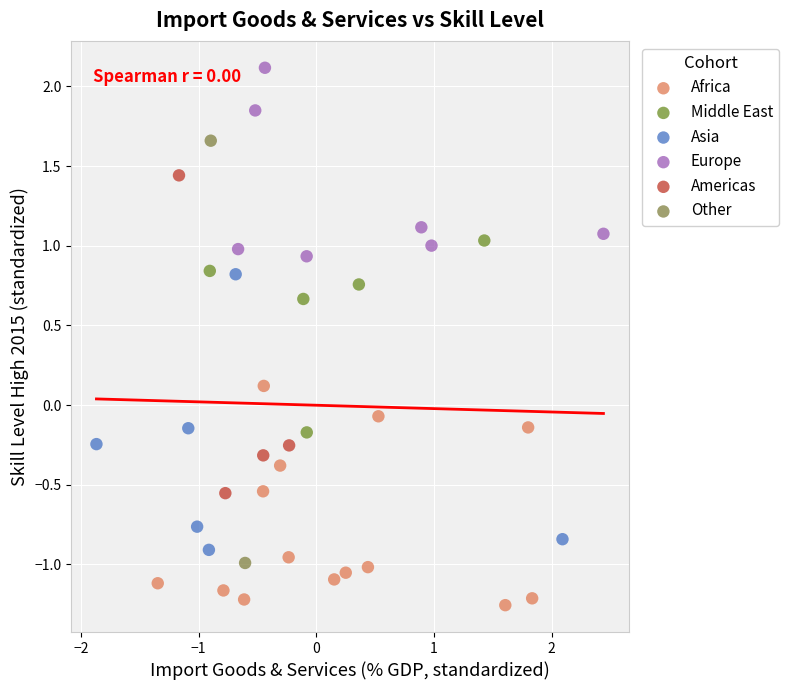

Which series reaches the maximum Y coordinate?

Europe